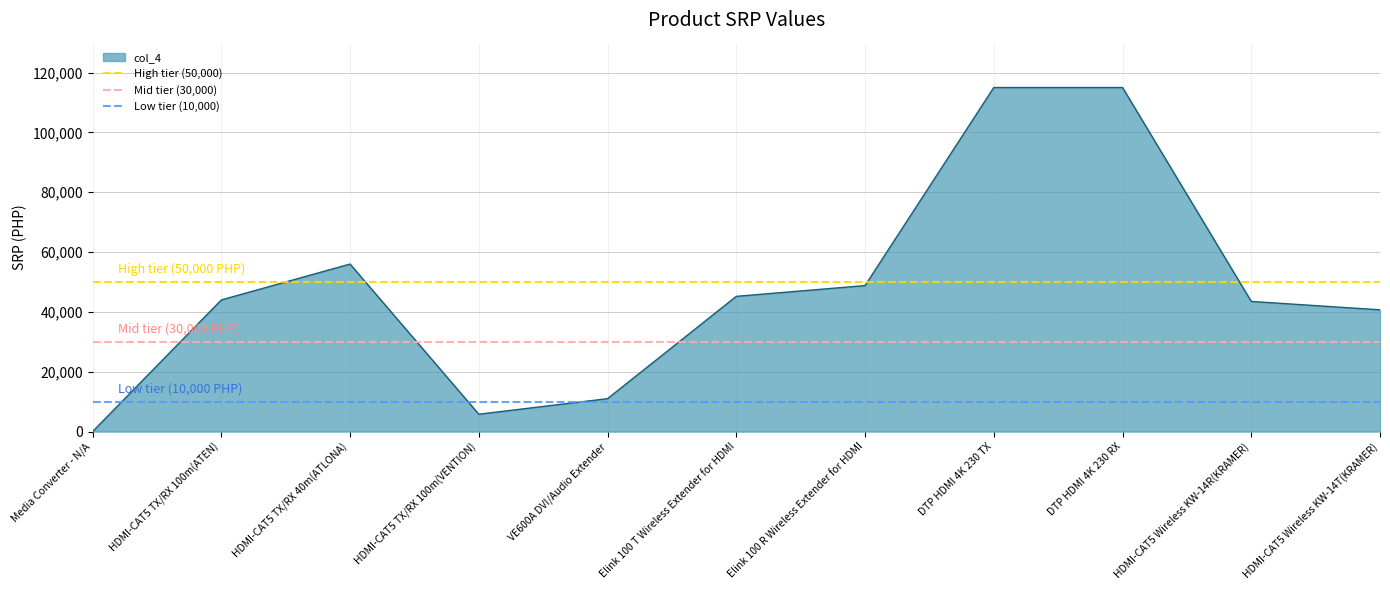

At which label does col_4 reach its minimum?

Media Converter - N/A